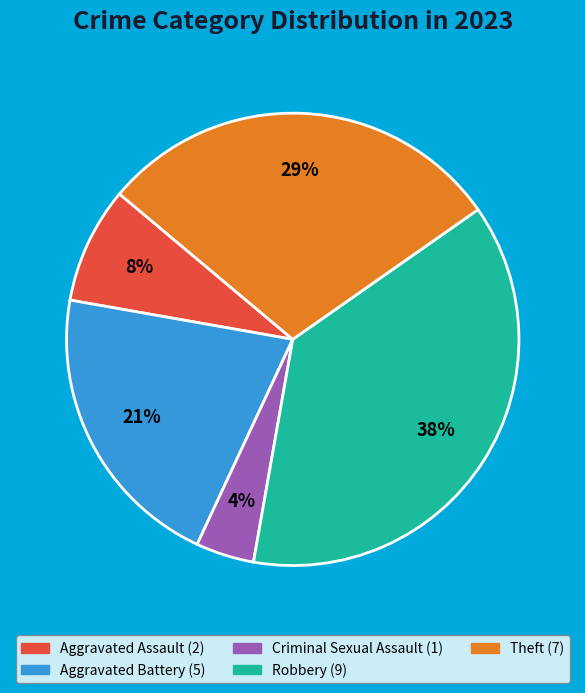

To the nearest percent, what is the difference between the largest and smallest slice percentages?

33%